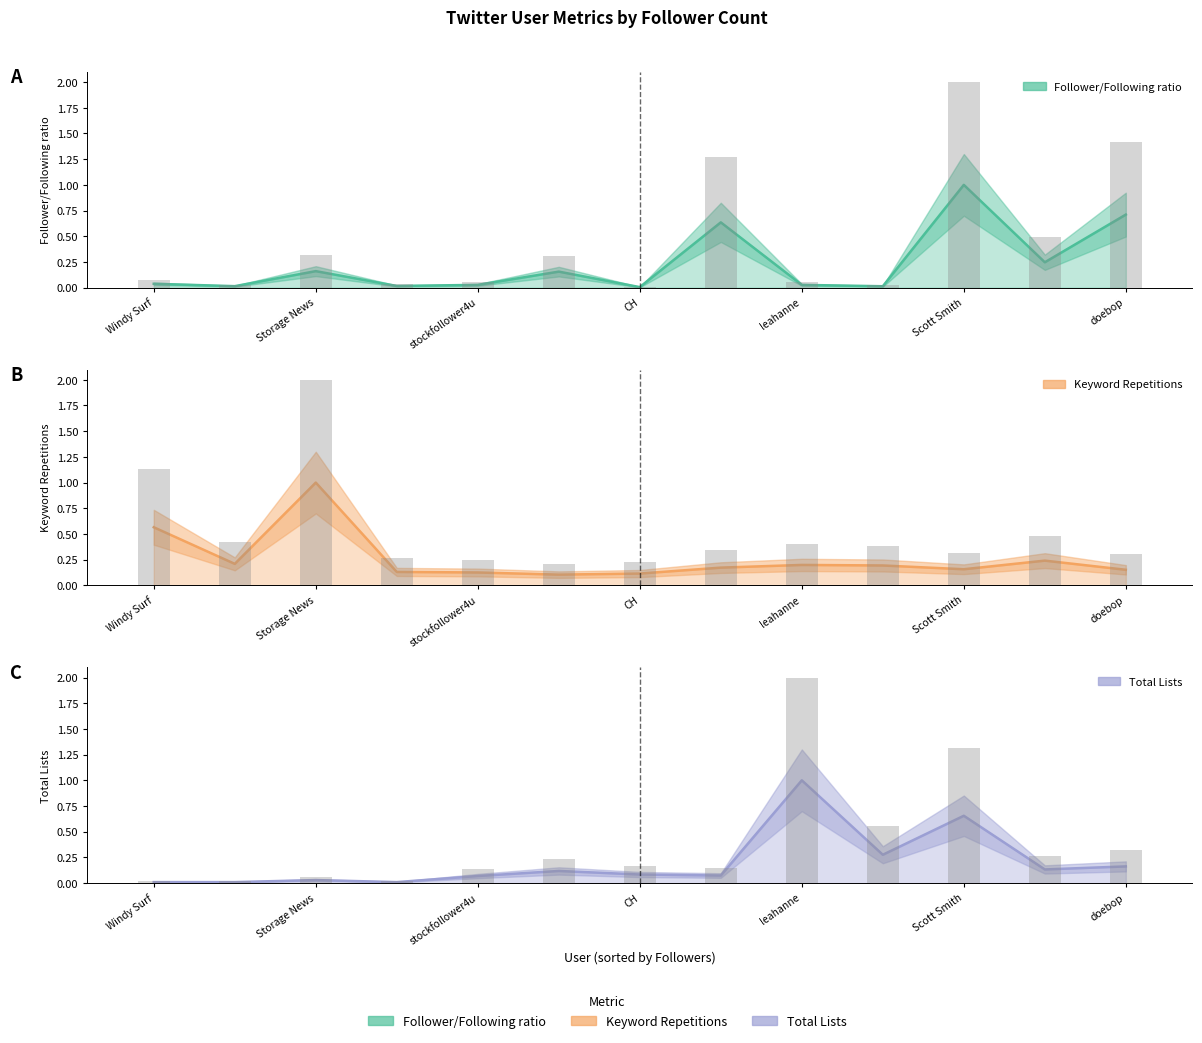

What is the total value across all series at Scott Smith?

1.8